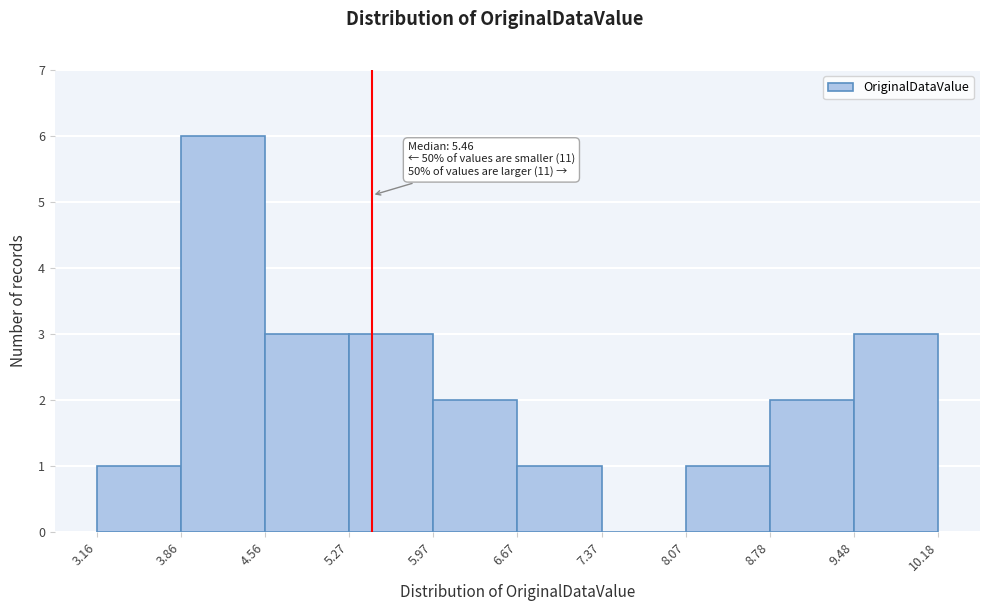

Which range on the x-axis has the tallest bar?

3.86 to 4.56